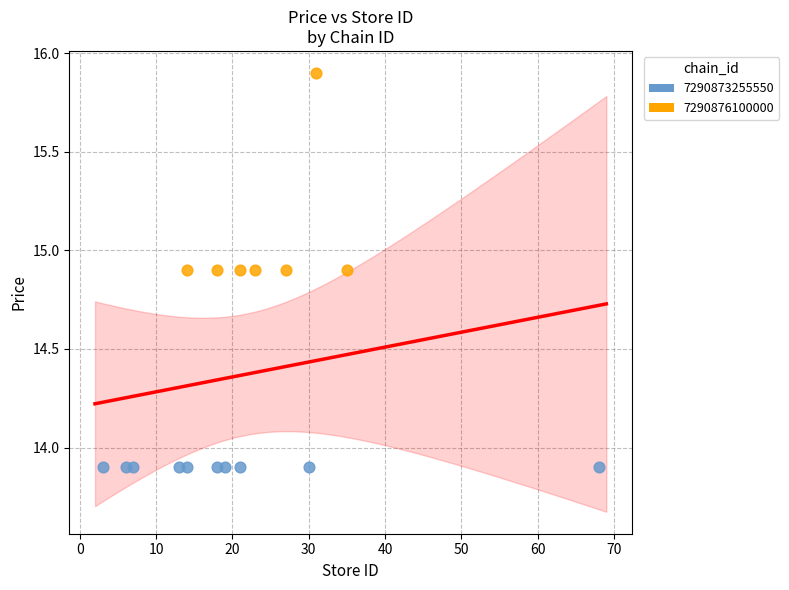

Which series reaches the minimum Y coordinate?

7290873255550